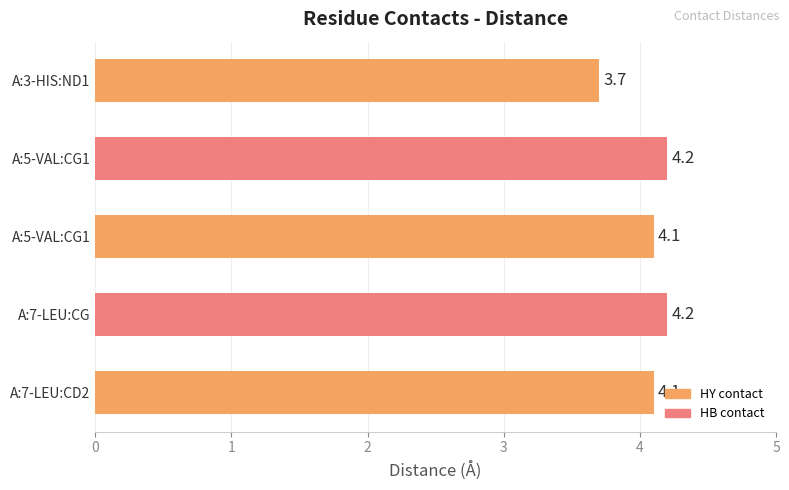

Are the bars horizontal?

Yes